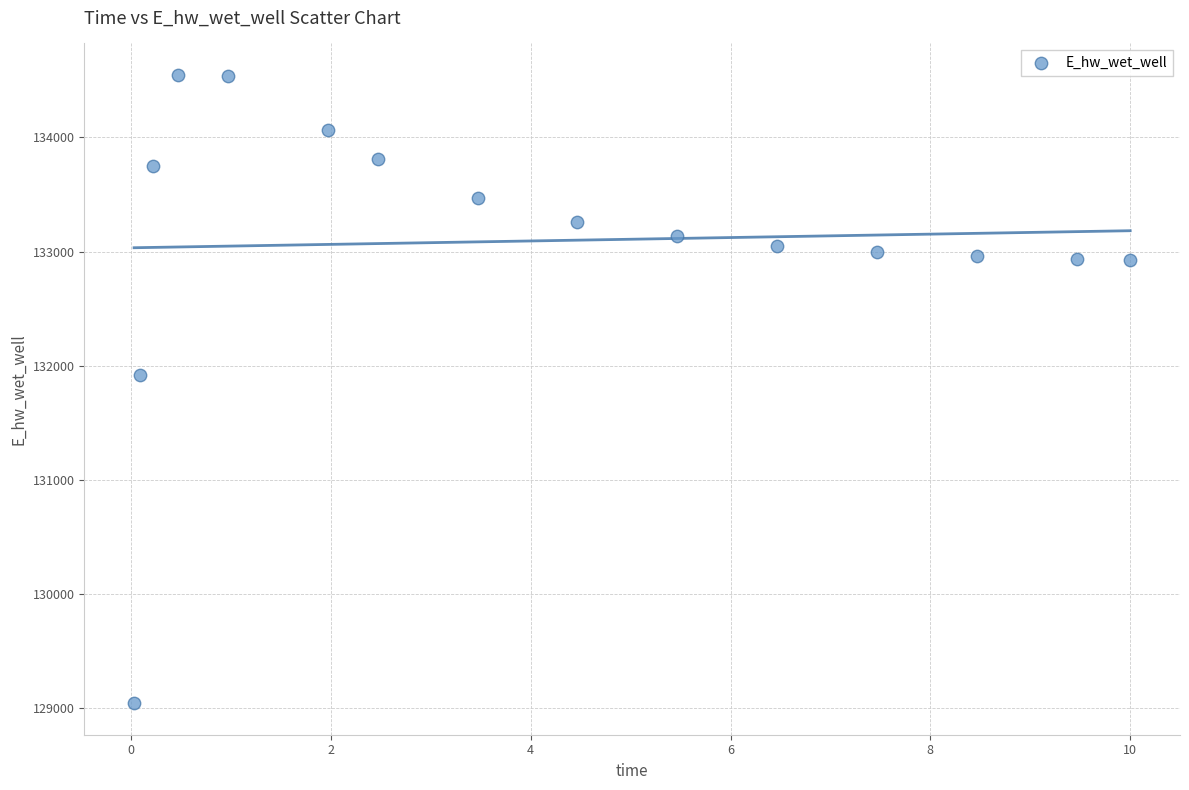

What Y value in the scatter plot is closest to 131794?

131913.9